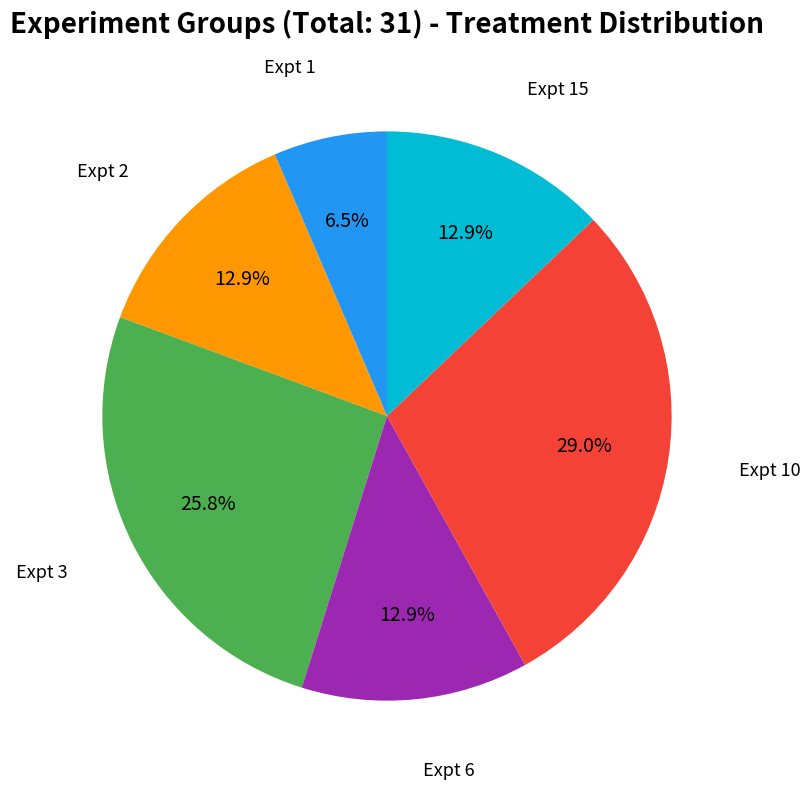

Is there any slice that represents more than half of the pie?

No